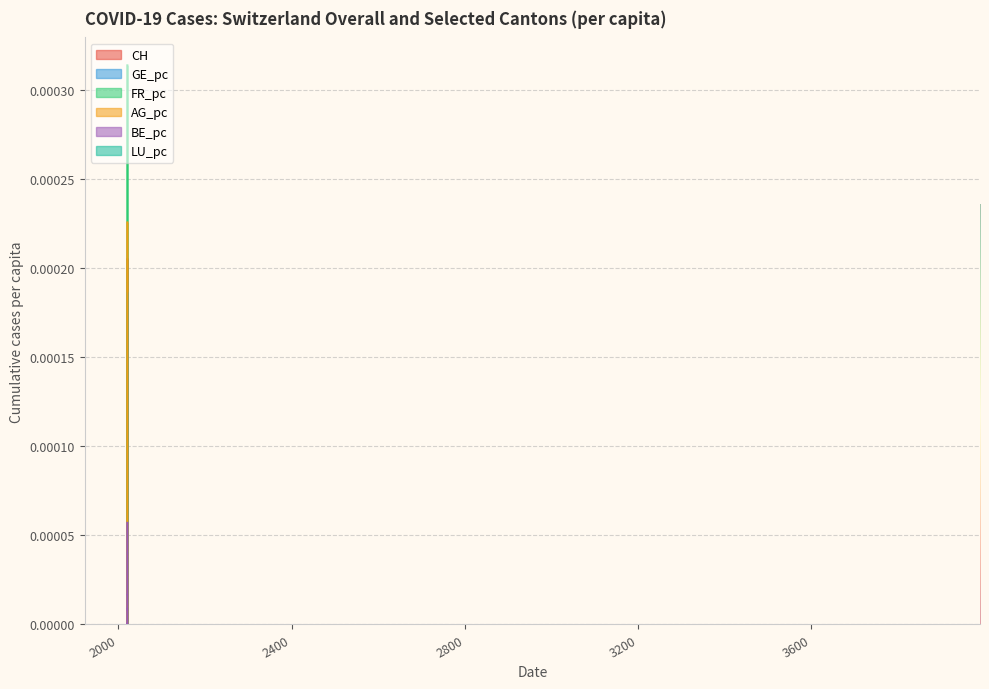

True or false: CH and FR_pc intersect in this chart.

False